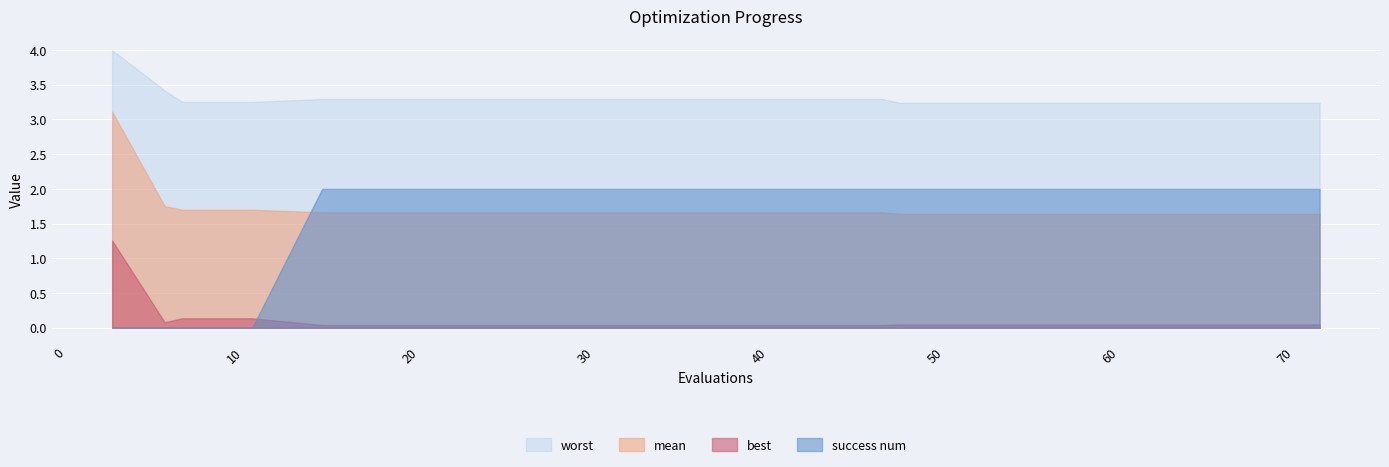

Reading right to left, extract all data points from this chart.

mean: 1.6	1.6	1.6	1.6	1.6	1.6	1.6	1.7	1.7	1.7	1.7	1.7	1.7	1.7	1.7	1.7	1.7	1.7	1.8	3.1
best: 0.0	0.0	0.0	0.0	0.0	0.0	0.0	0.0	0.0	0.0	0.0	0.0	0.0	0.0	0.0	0.0	0.1	0.1	0.1	1.3
worst: 3.2	3.2	3.2	3.2	3.2	3.2	3.2	3.3	3.3	3.3	3.3	3.3	3.3	3.3	3.3	3.3	3.3	3.3	3.4	4.0
success num: 2.0	2.0	2.0	2.0	2.0	2.0	2.0	2.0	2.0	2.0	2.0	2.0	2.0	2.0	2.0	2.0	0.0	0.0	0.0	0.0